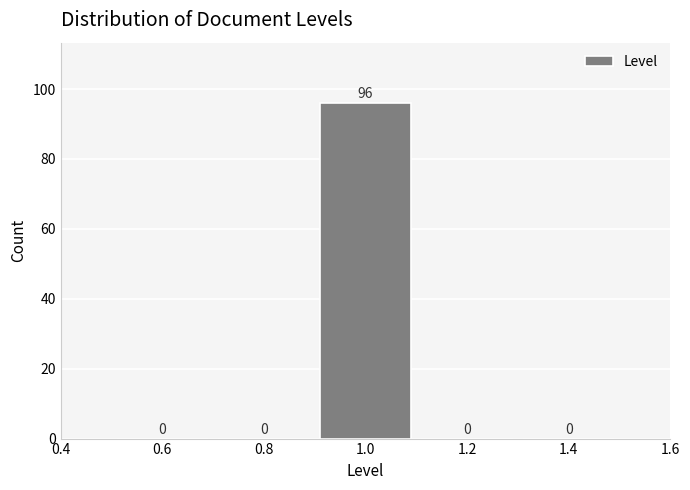

Reading left to right, transcribe this chart: for each bar, give the range it covers on the x-axis and its height.

0.5 to 0.7: 0
0.7 to 0.9: 0
0.9 to 1.1: 96
1.1 to 1.3: 0
1.3 to 1.5: 0